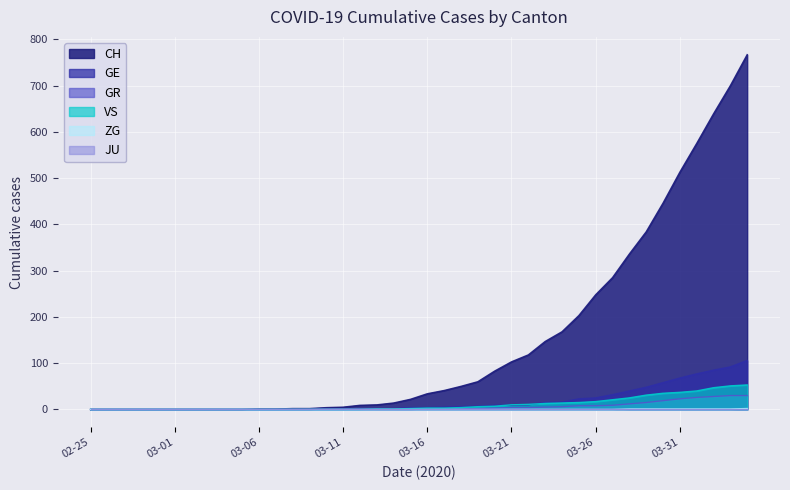

Which series has the largest range (max minus min)?

CH